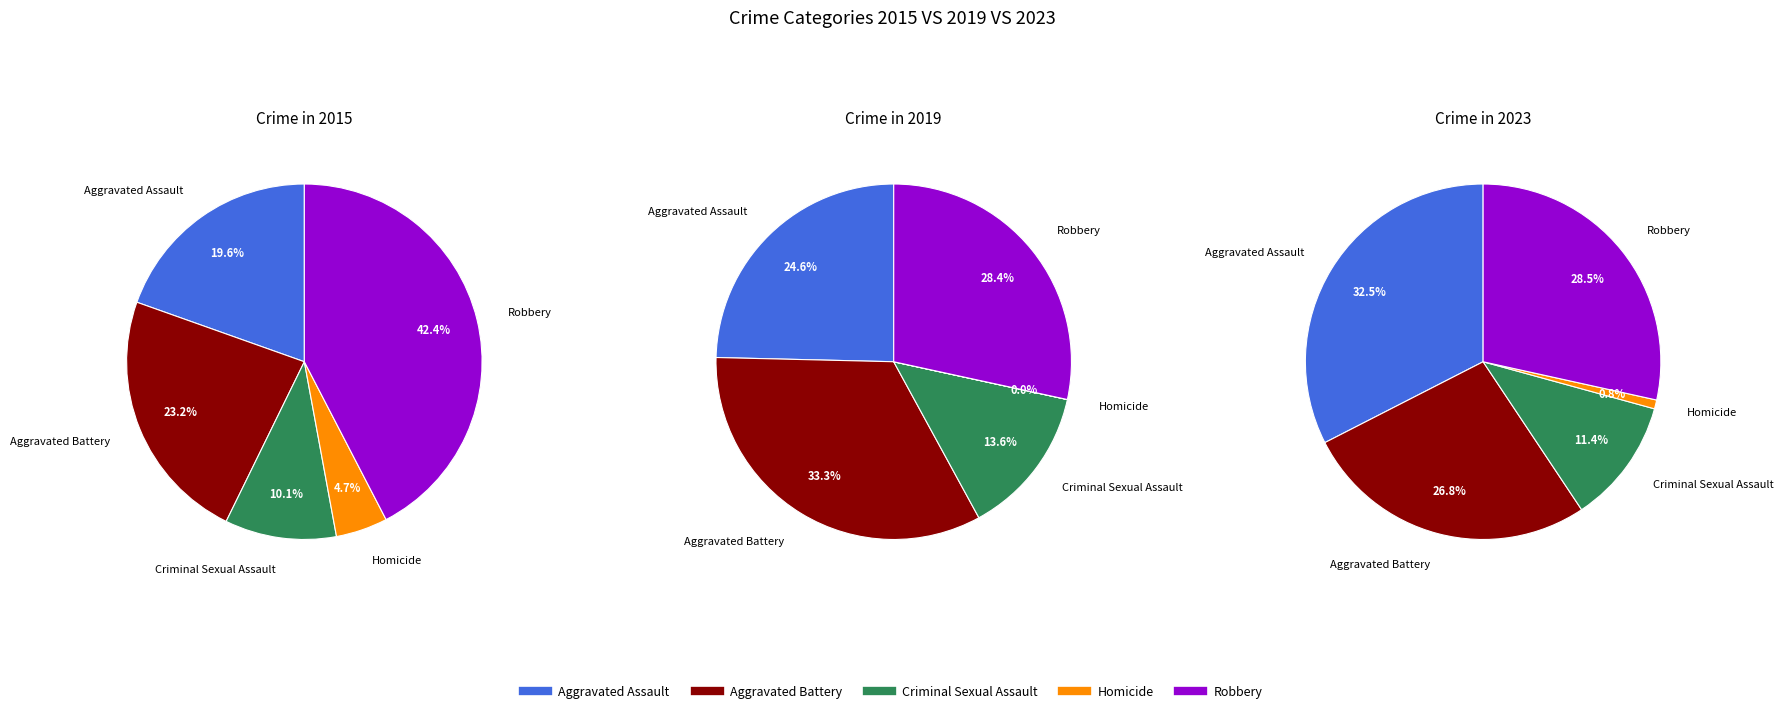

Which series has the largest range (max minus min)?

2015